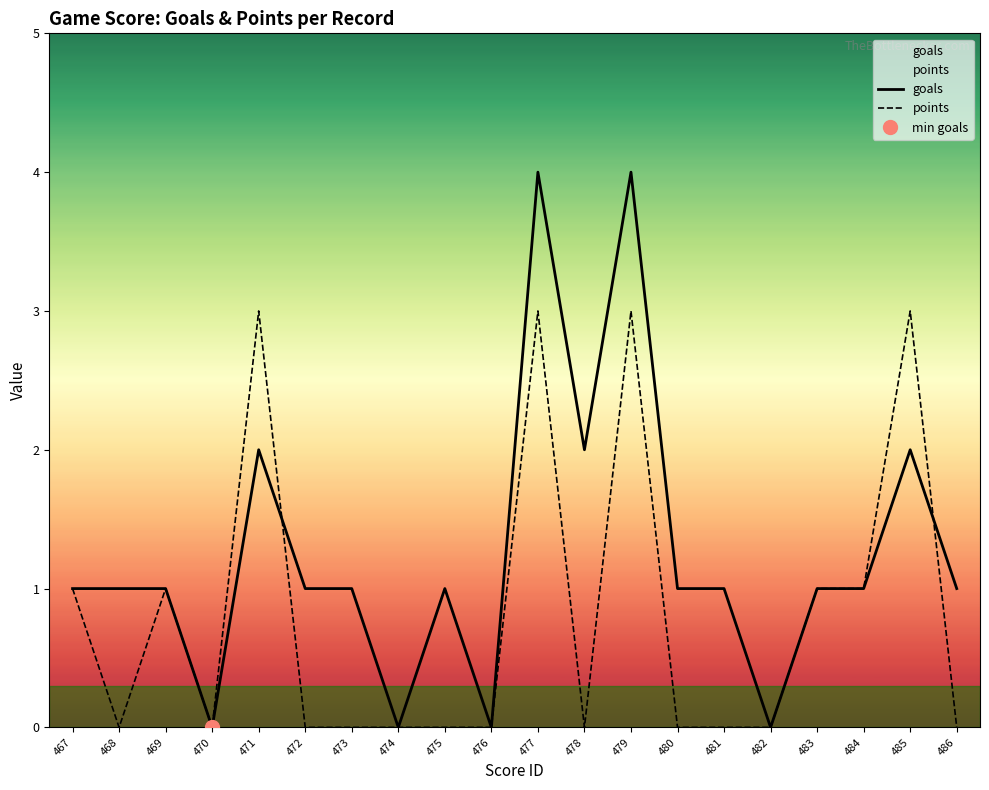

Where is points nearest to the value 1?

467